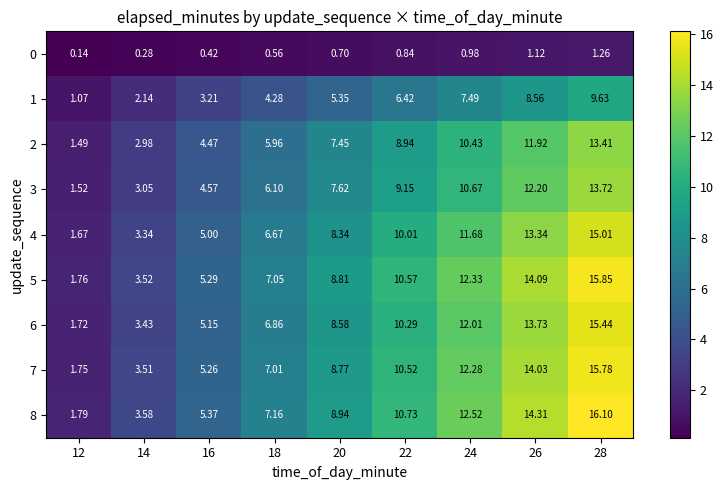

Which series has the largest total across all categories?

8